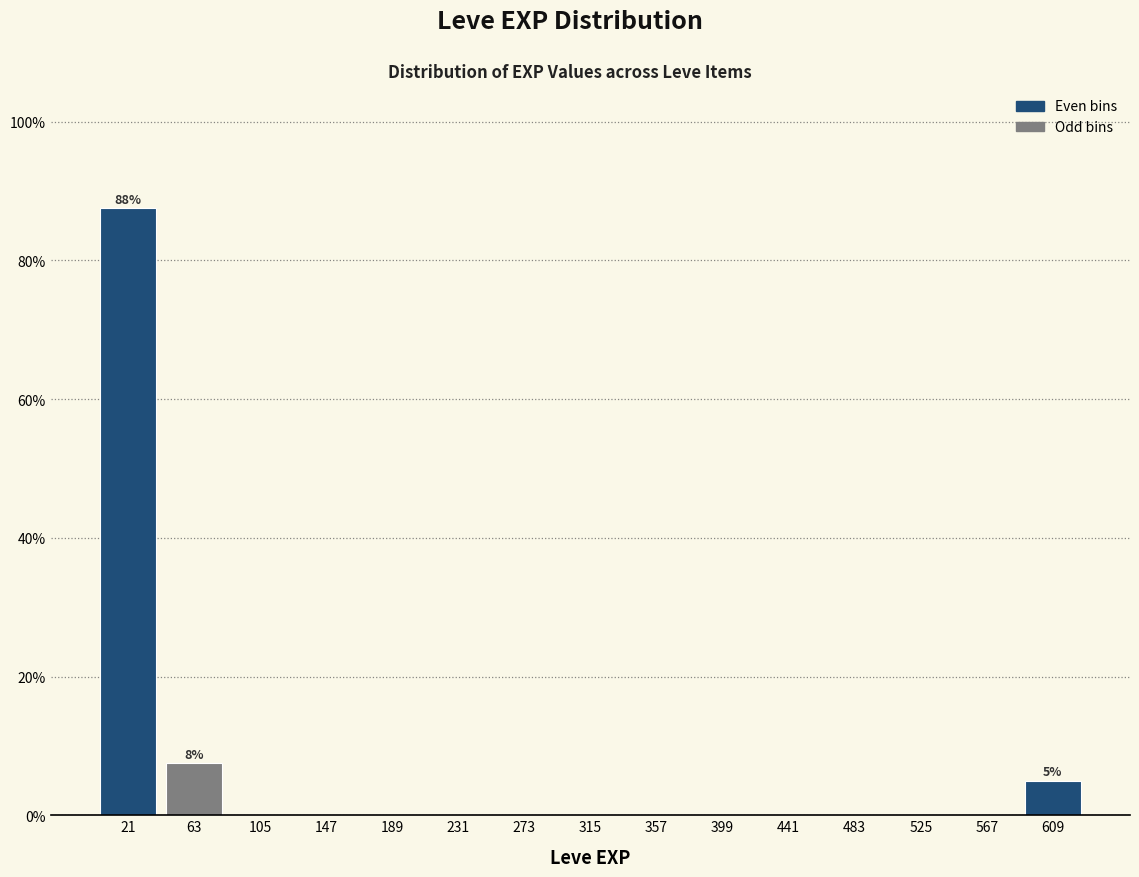

Over which range of the x-axis is the bar tallest?

0 to 45